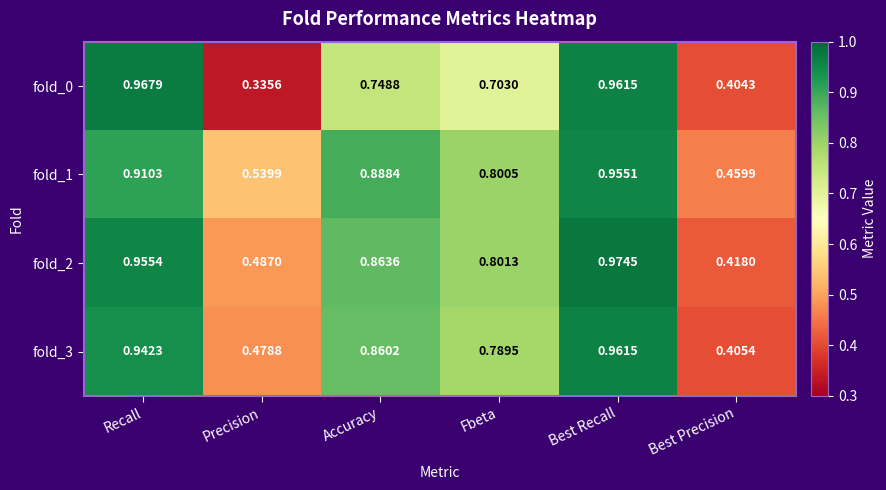

What is the spread (max minus min) of values at Accuracy?

0.1